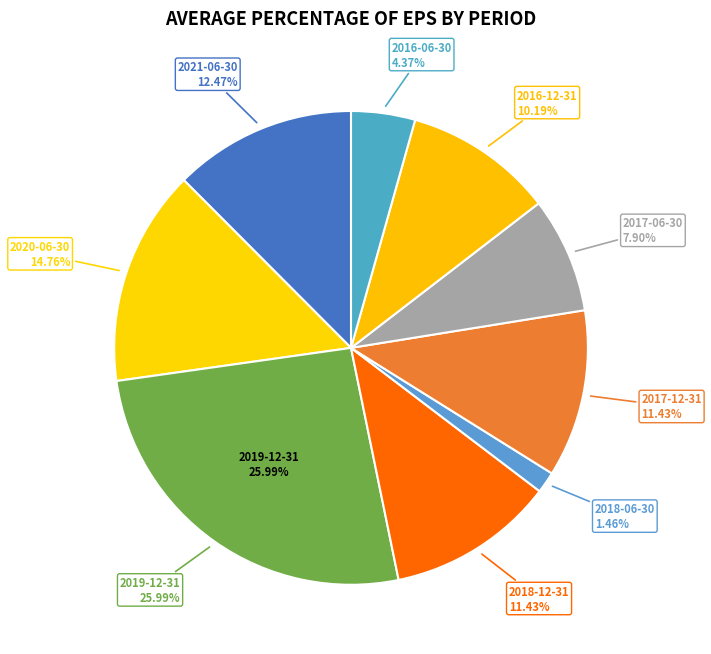

How much of the chart is everything except 2020-06-30?

85.2%